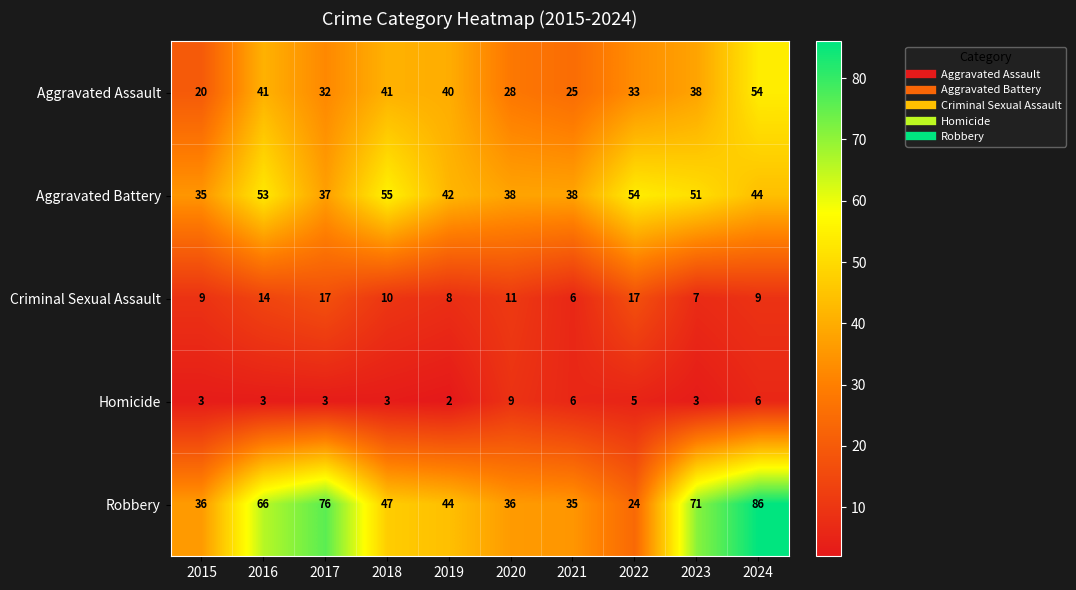

How many distinct data groups are displayed?

5